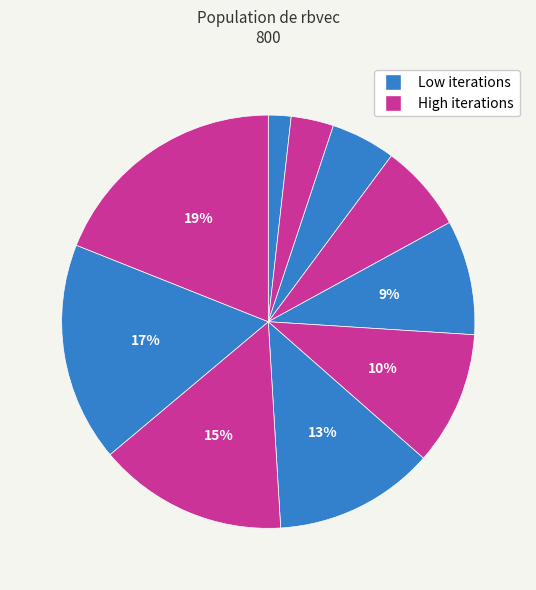

How many segments does this pie chart have?

10